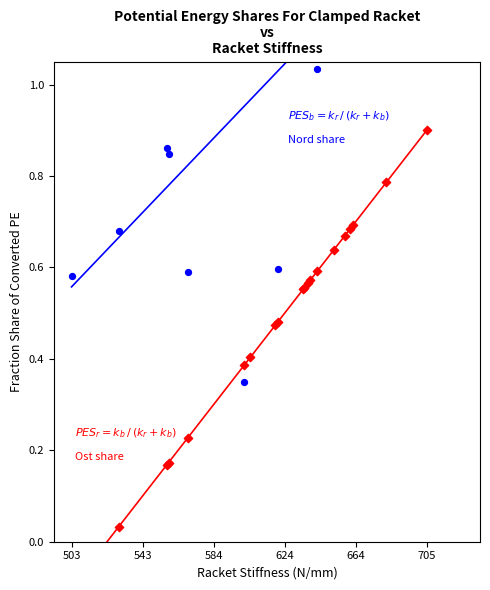

What are all the series names shown in the legend?

Nord share, Ost share